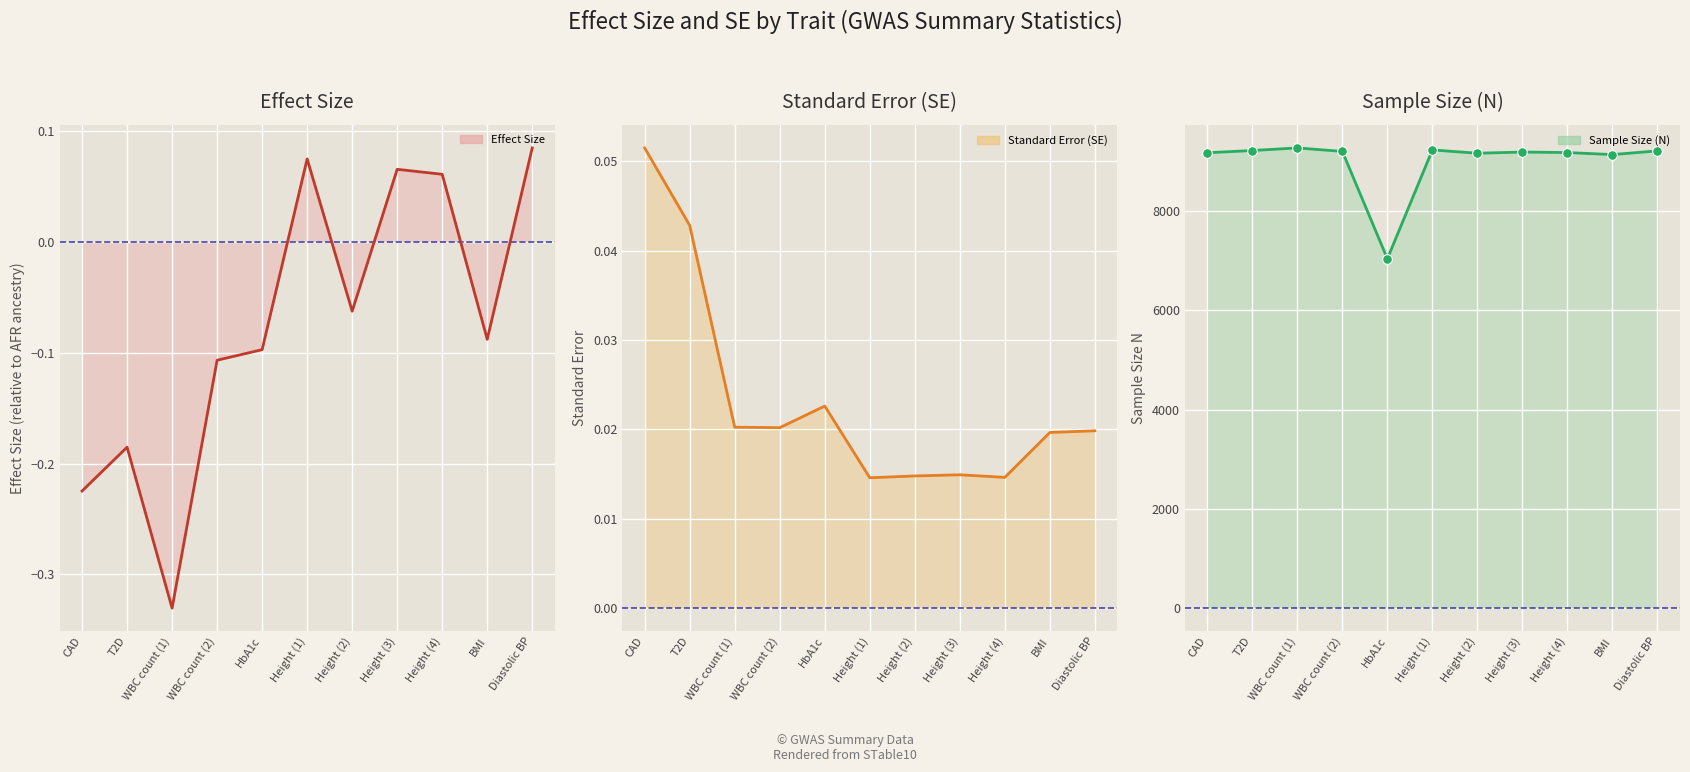

Where is the first local maximum for Effect Size?

T2D